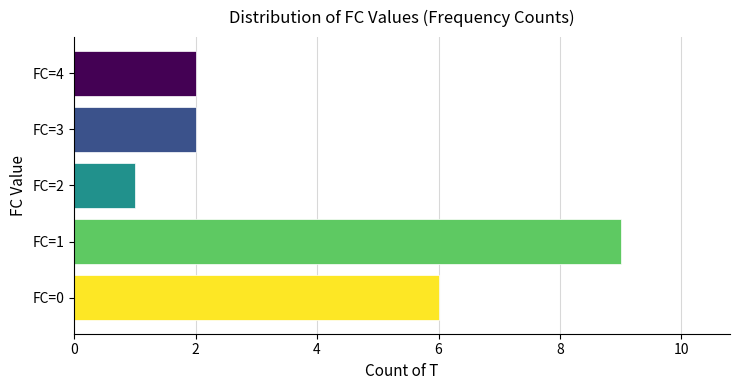

The value at FC=2 is 1. True or false?

True